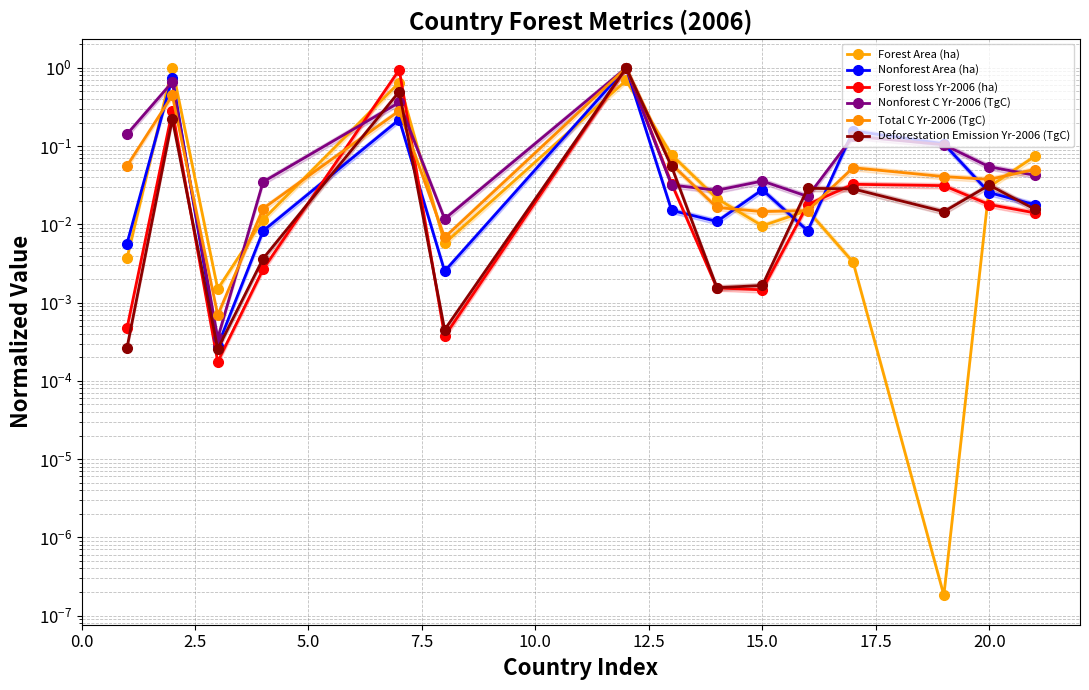

Does the chart display data point markers on the line(s)?

Yes